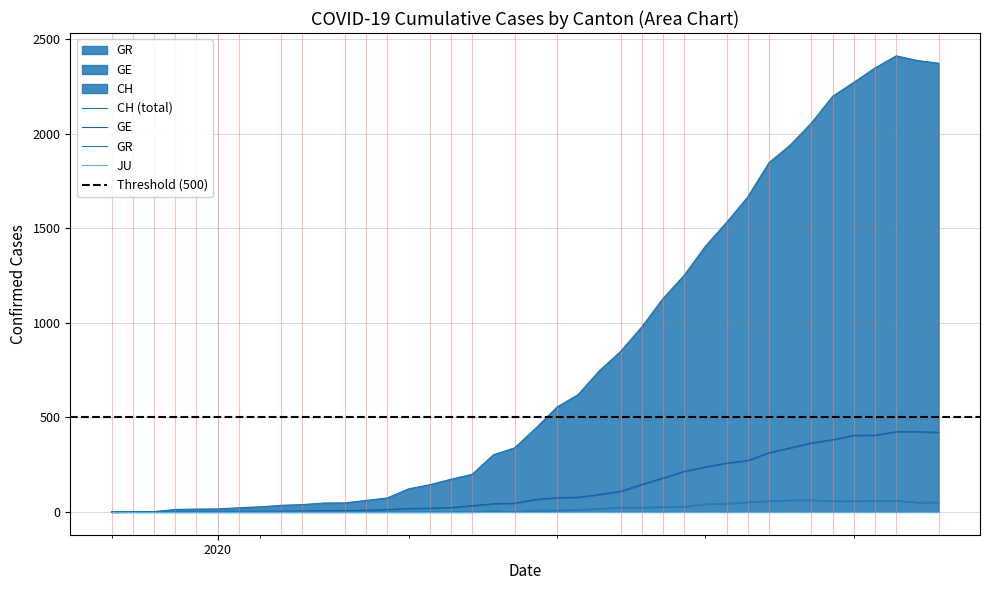

Which series has the largest total across all categories?

CH